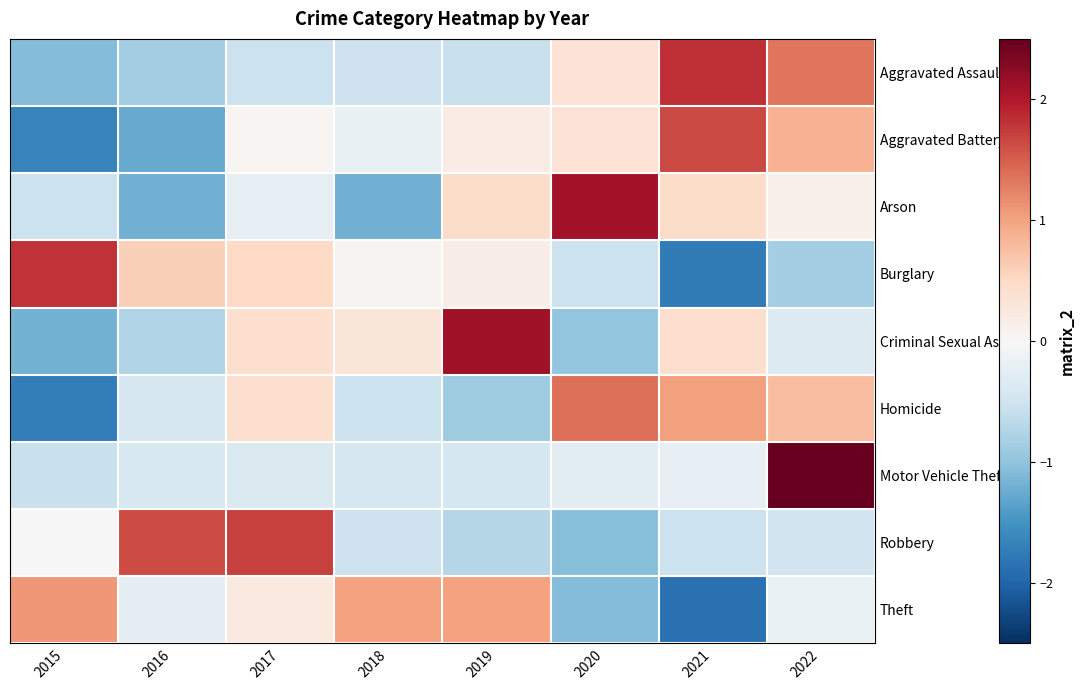

At which category is the sum across all series the highest?

2022